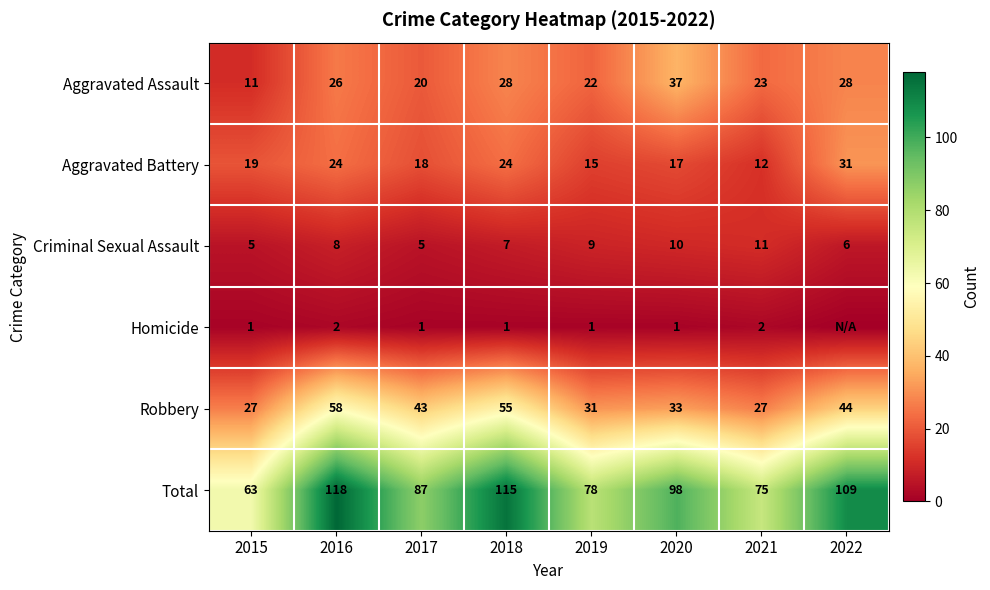

What is the difference between the maximum and minimum values in the Aggravated Battery series?

19